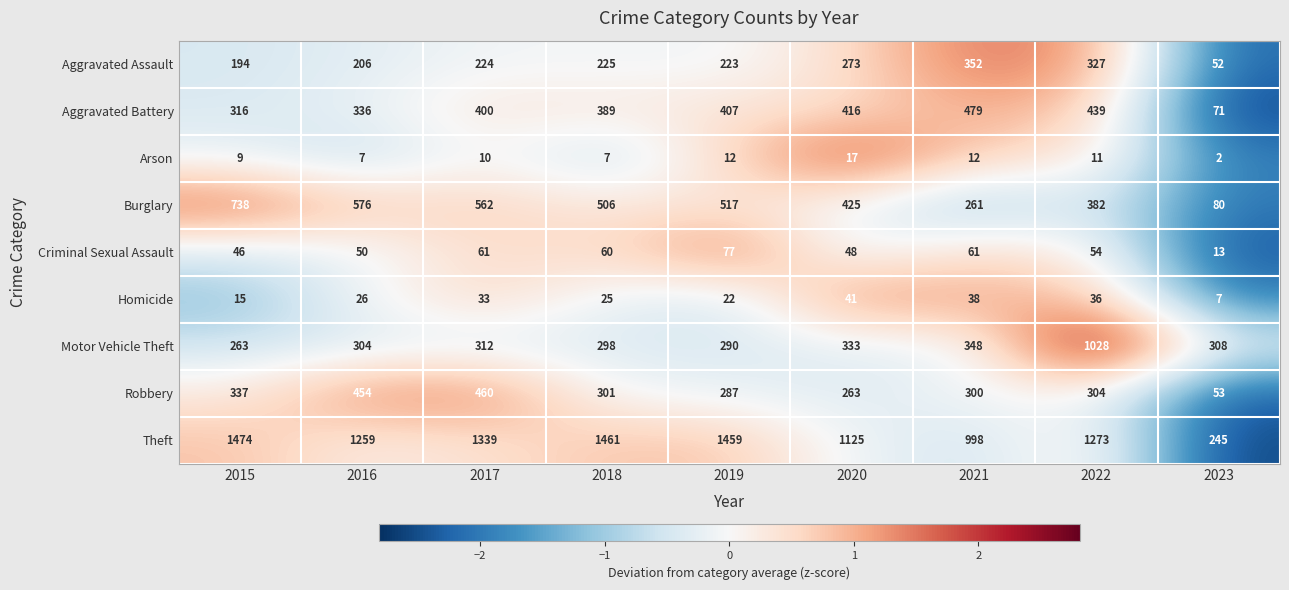

What is the average value of the Homicide series?

27